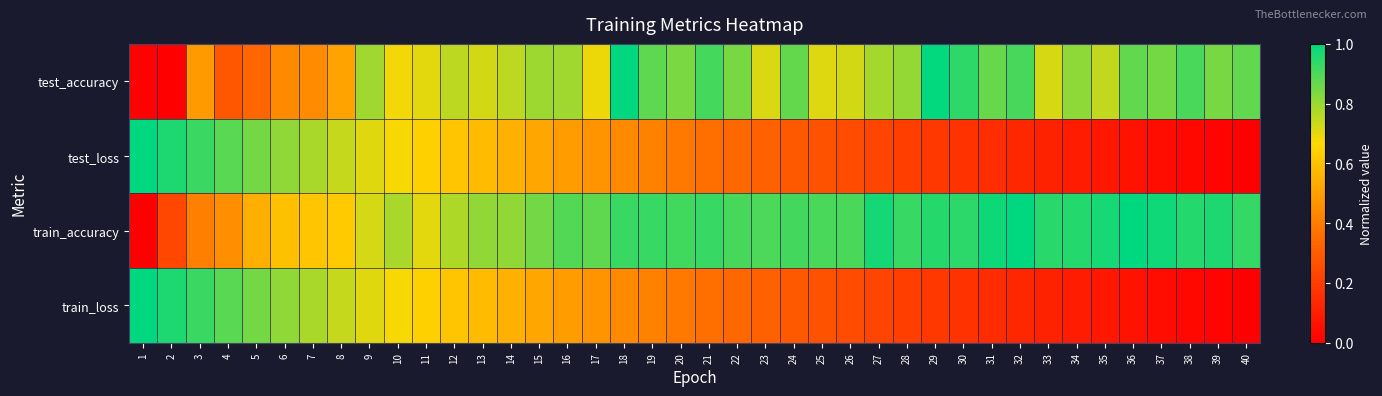

At how many categories does at least one series exceed 0?

40